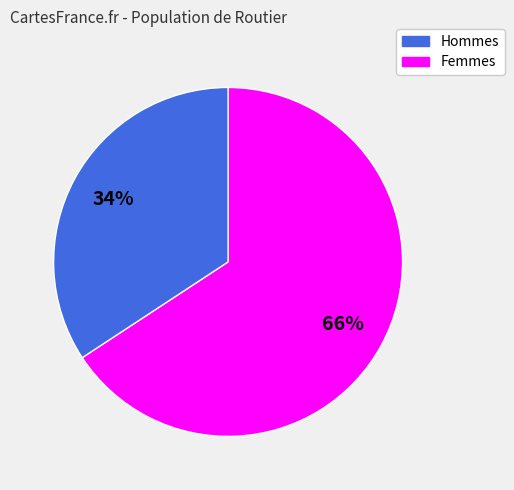

To the nearest percent, what is the difference between the largest and smallest slice percentages?

32%